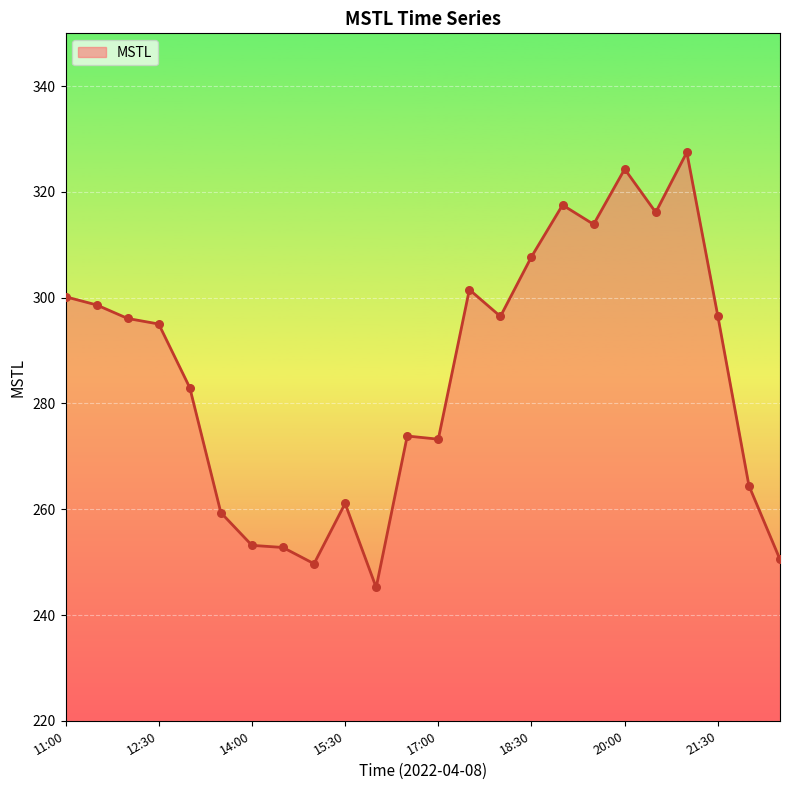

What is the smallest value displayed?

245.2